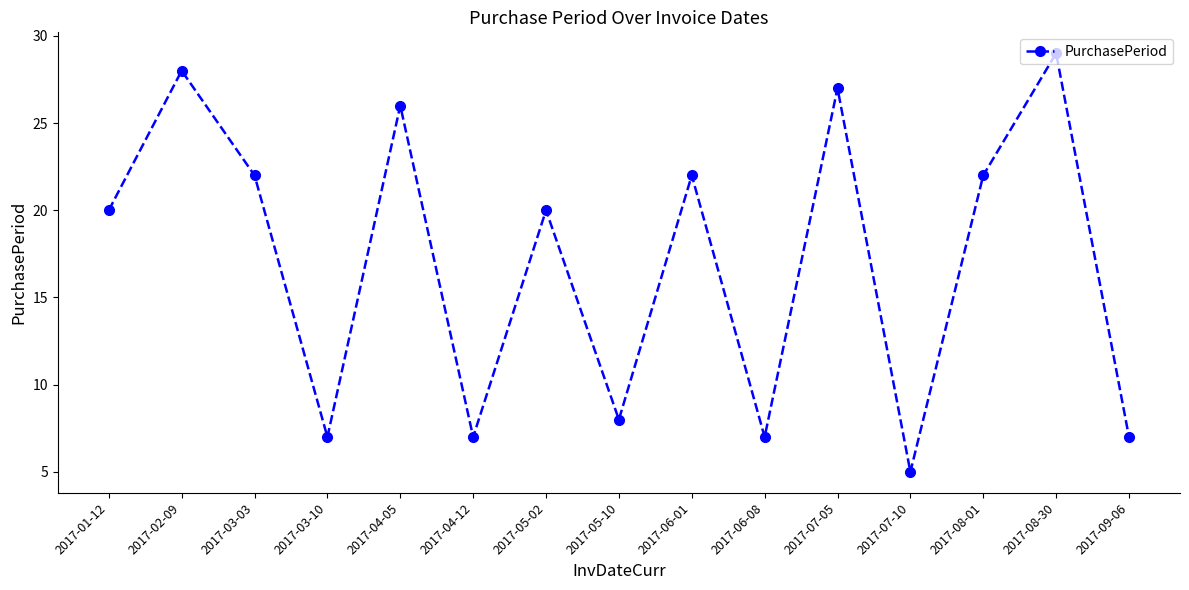

What is the approximate value at 2017-03-10?

7